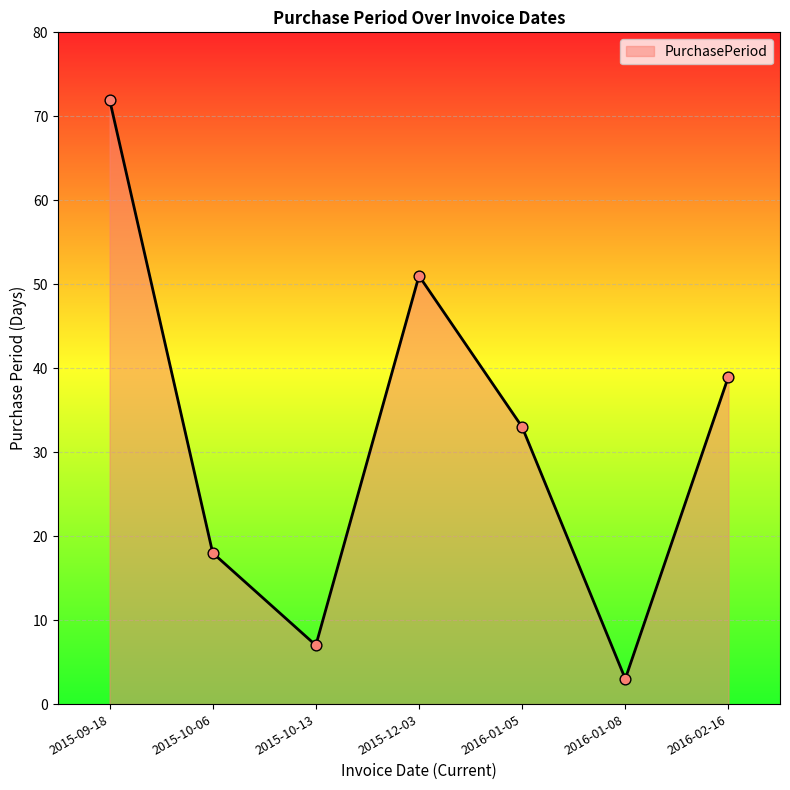

Between 2016-02-16 and 2015-10-13, which is larger?

2016-02-16